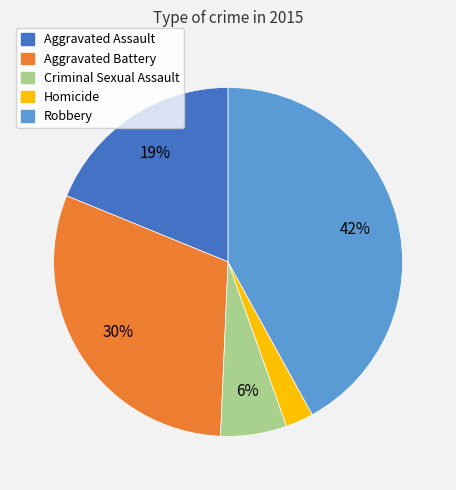

Between Aggravated Assault and Aggravated Battery, which is larger?

Aggravated Battery